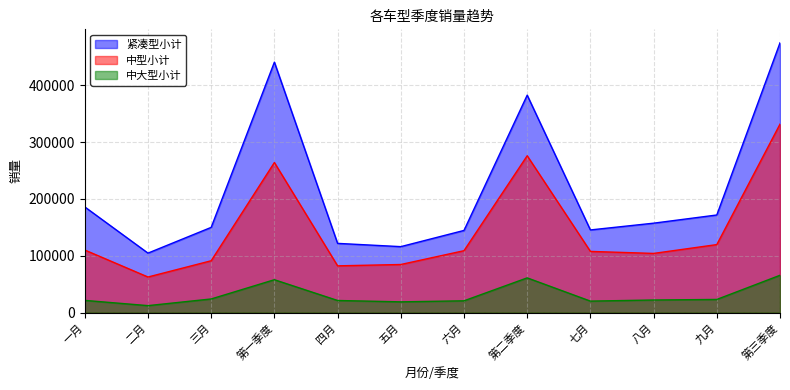

How many values in the 中型小计 series are below 108985?

6